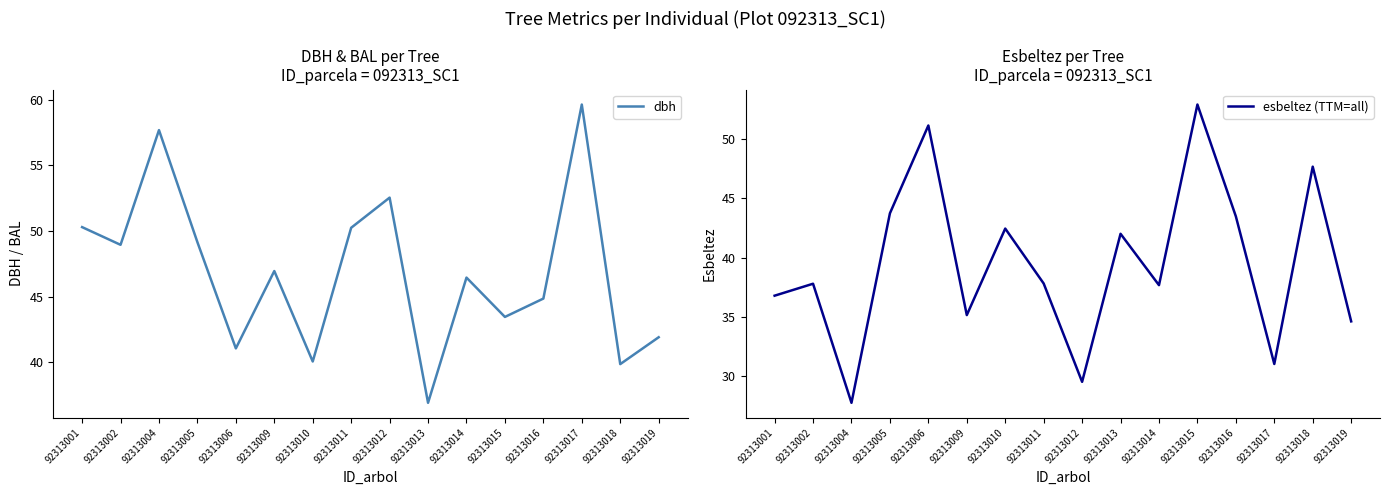

What is the spread (max minus min) of values at 92313006?

10.1